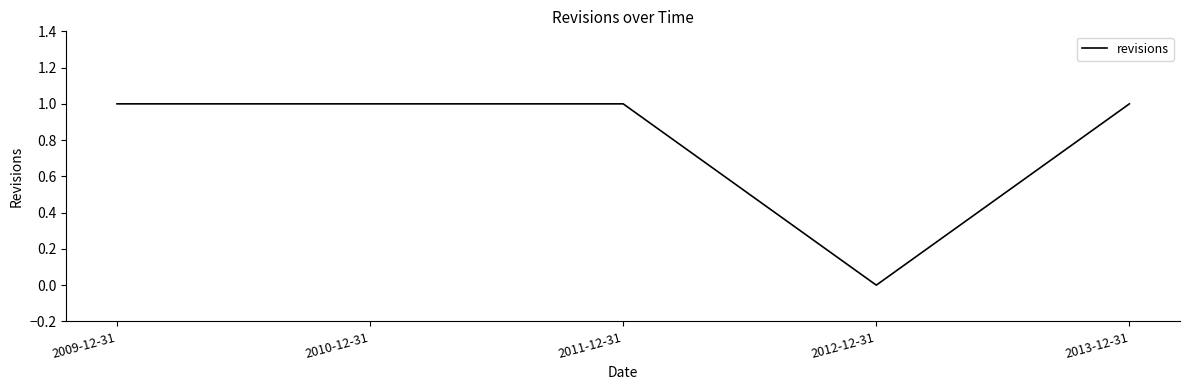

What is the average value?

1